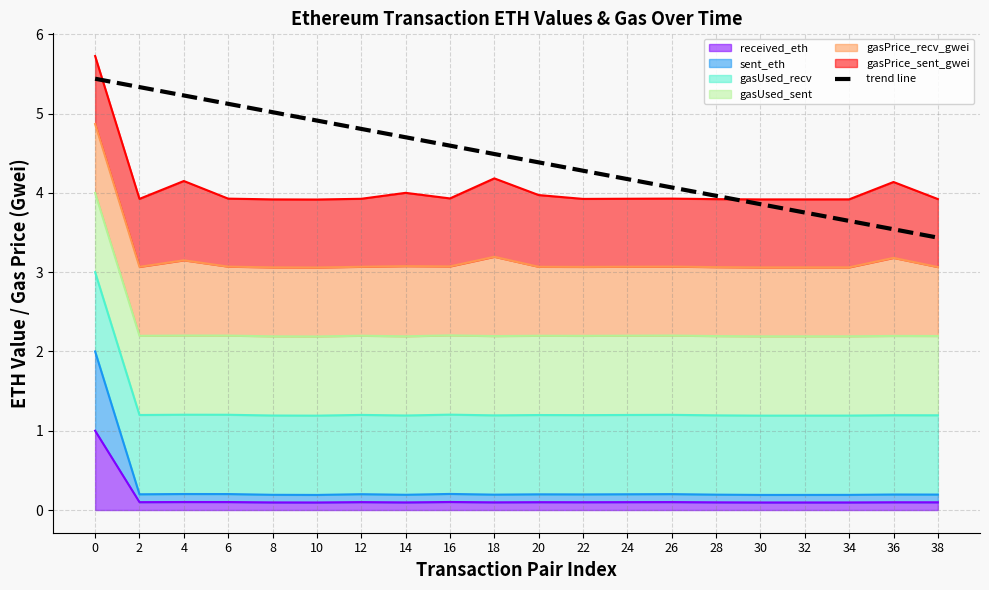

Approximately how many times larger is the value at 16 compared to 20?

1.0